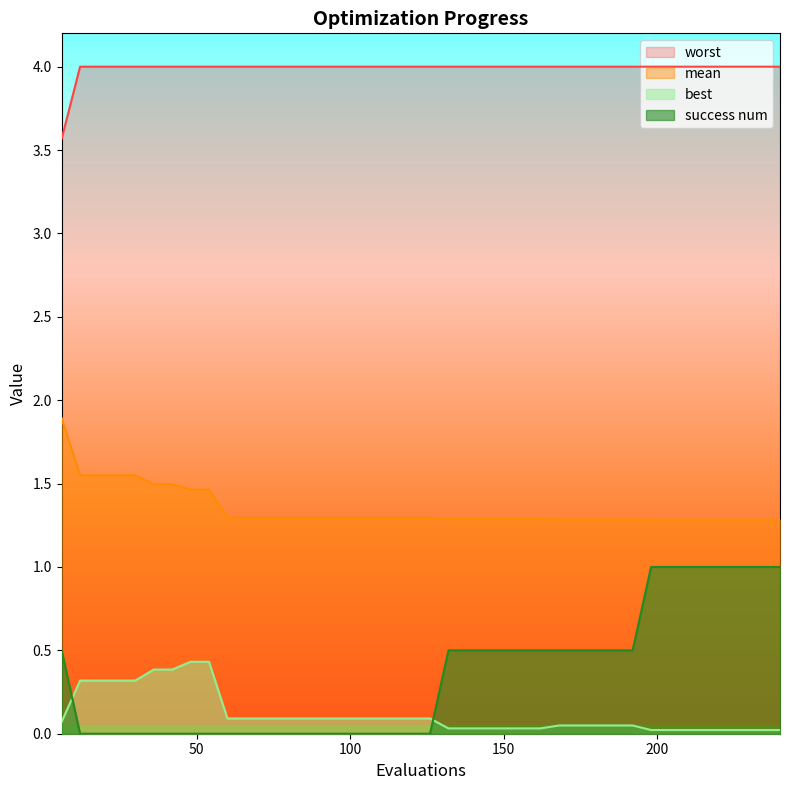

At 24, list the series in order from largest to smallest.

worst, mean, best, success num